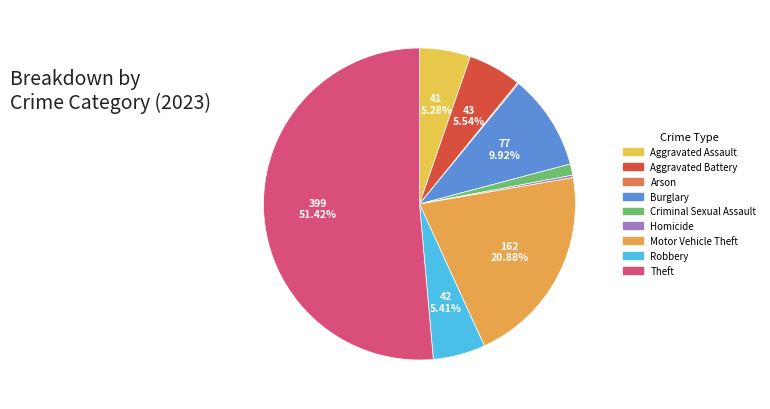

True or false: Motor Vehicle Theft accounts for 30% of the total.

False